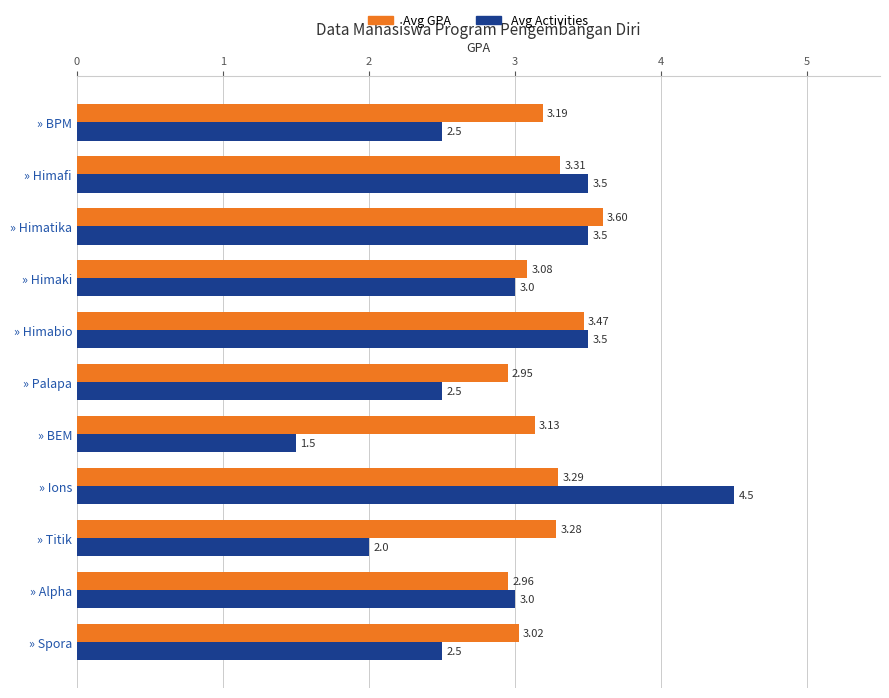

Between » BEM and » Himatika, which series saw the biggest shift?

Avg Activities